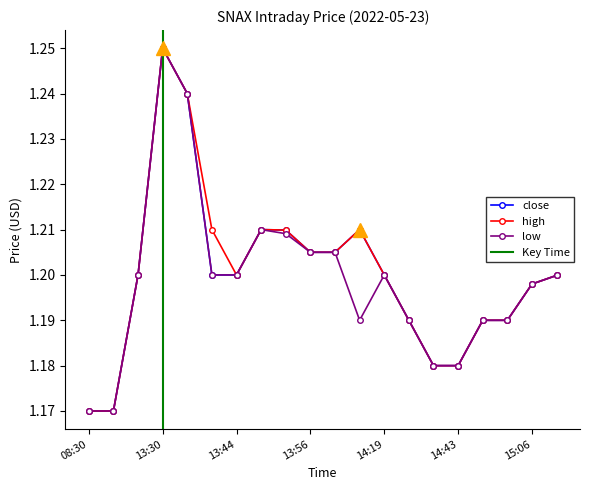

Does the chart have visible grid lines?

No